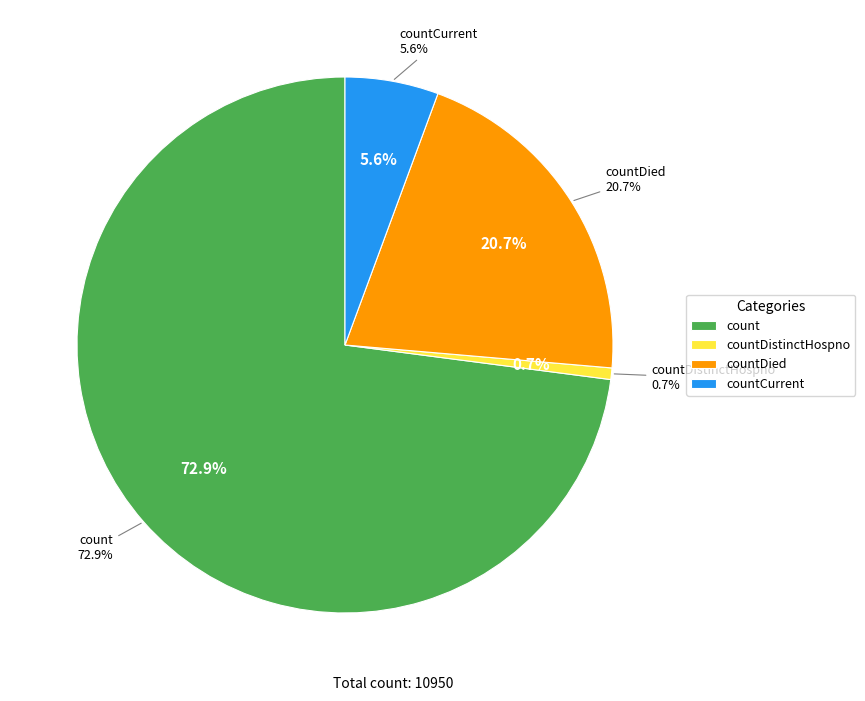

Count the number of slices in the pie.

5